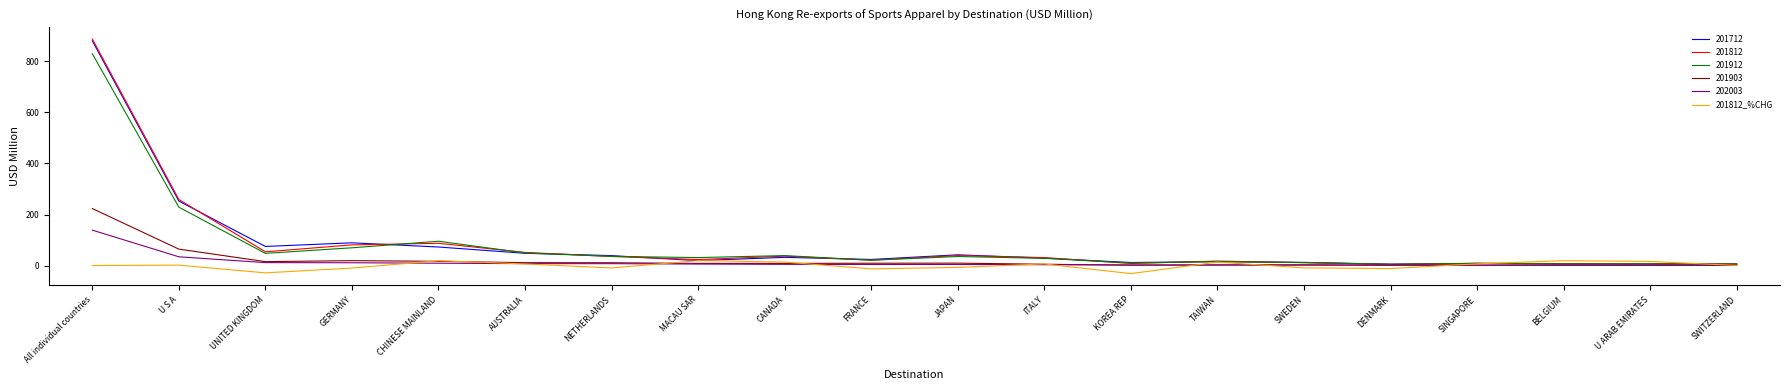

What is the smallest value displayed?

-30.7